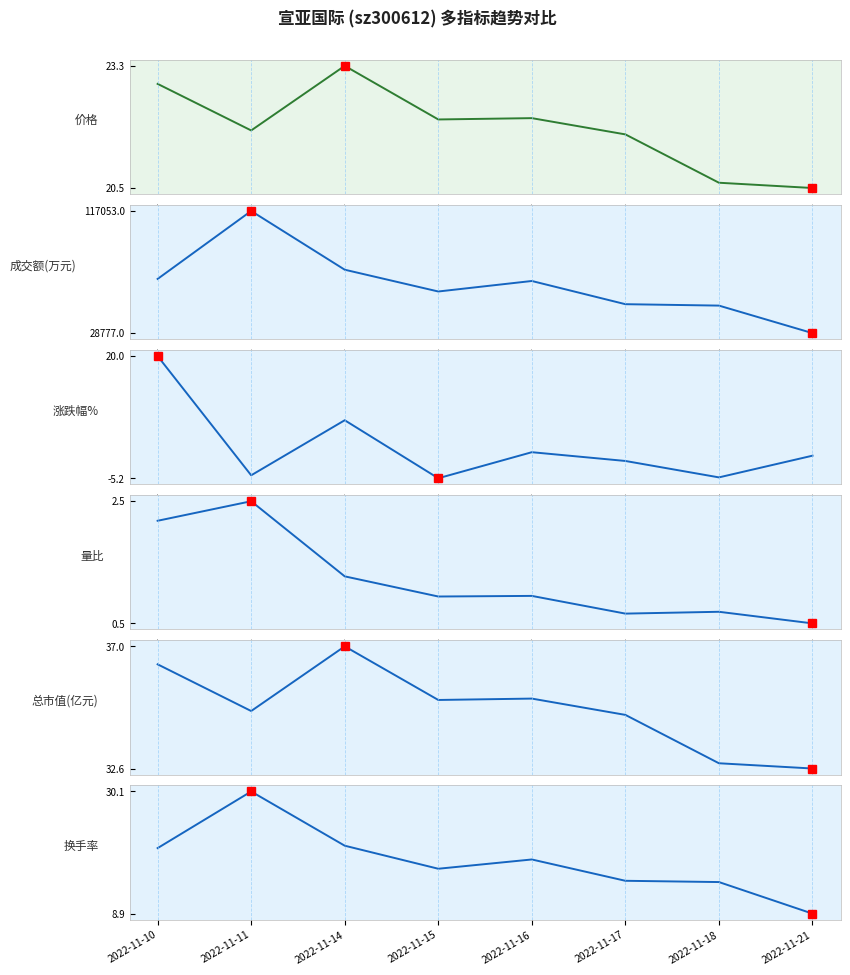

Rank the categories by 涨跌幅% value from highest to lowest.

0, 2, 4, 7, 5, 1, 6, 3